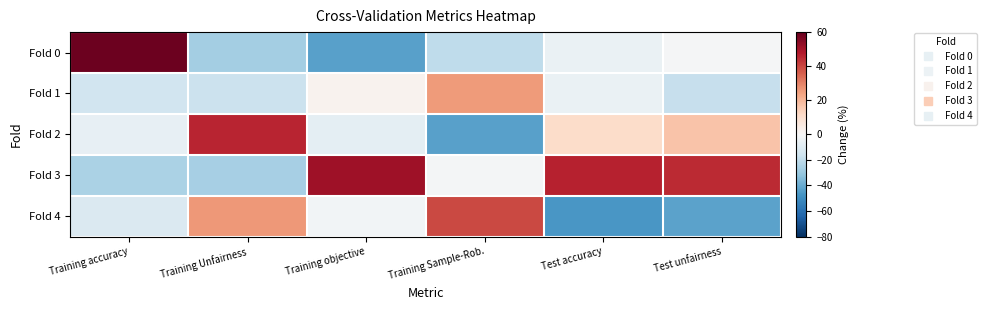

Rank the series by their maximum value, from lowest to highest.

Fold 1, Fold 4, Fold 2, Fold 3, Fold 0